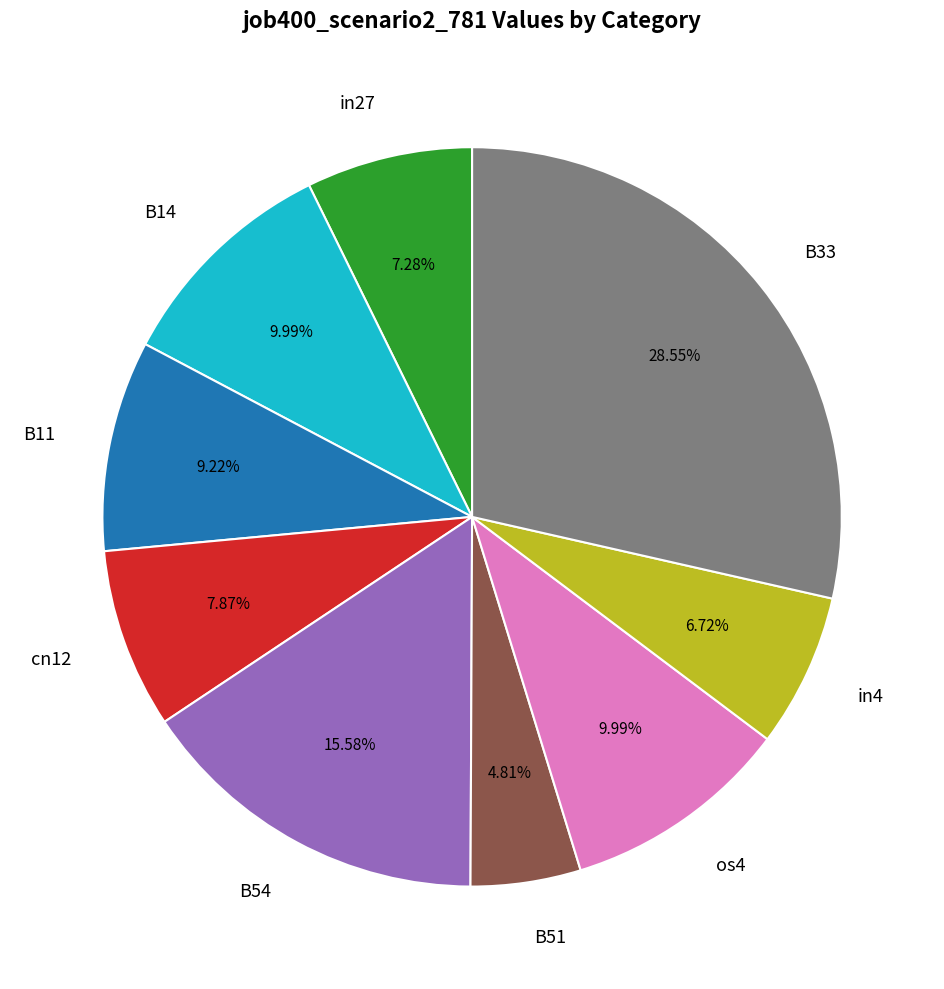

Count the number of slices in the pie.

9